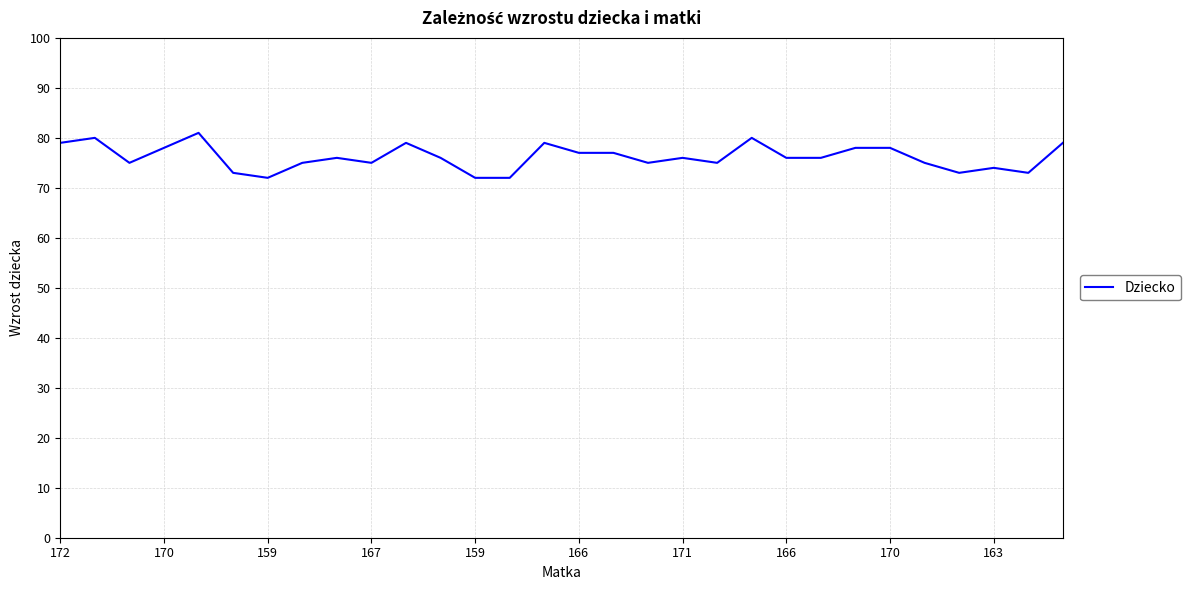

What is the average value?

76